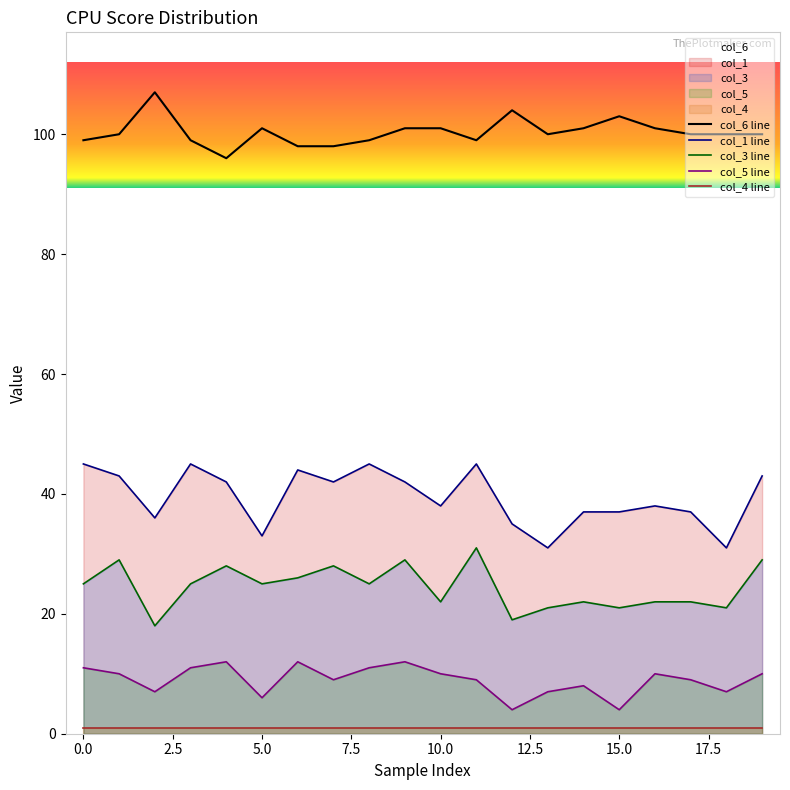

The value of col_4 line at 14 is 1. True or false?

True